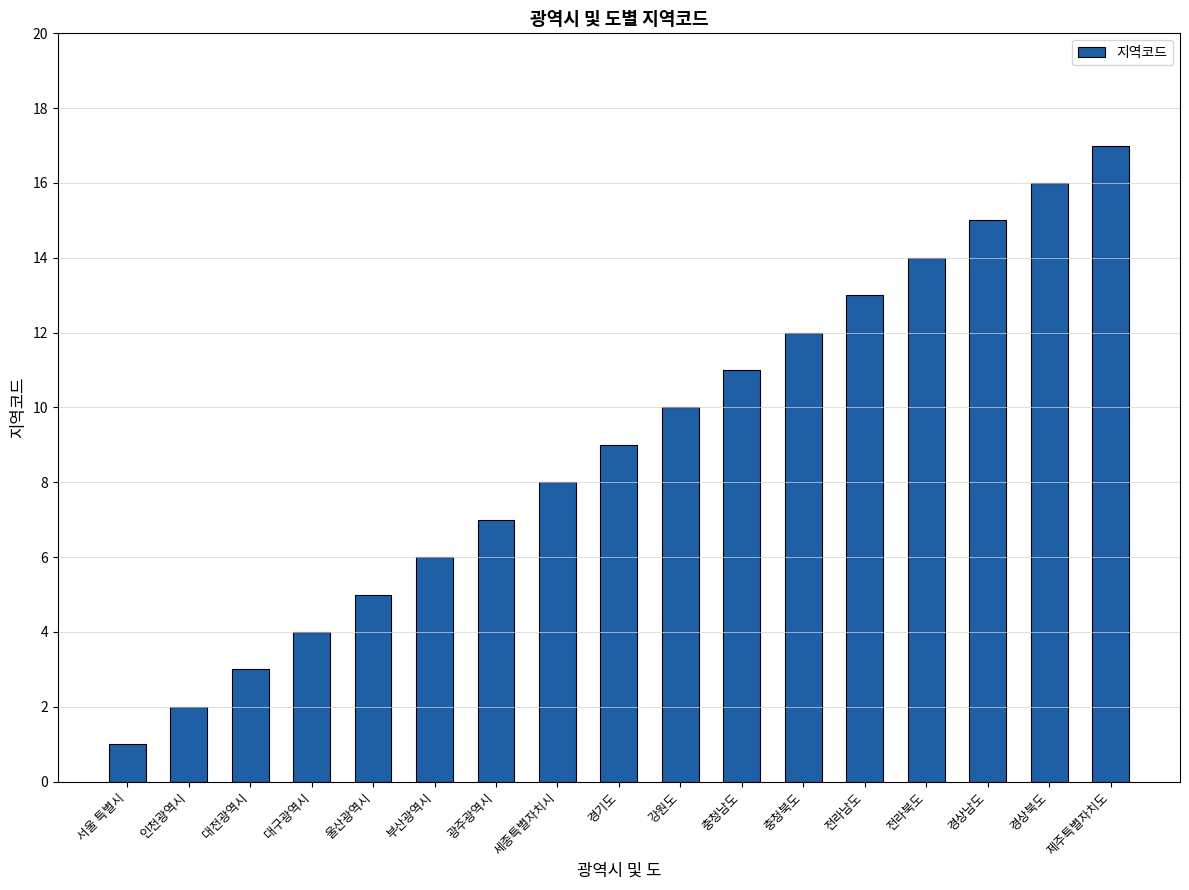

Is it true that the value at 제주특별자치도 is 11?

False